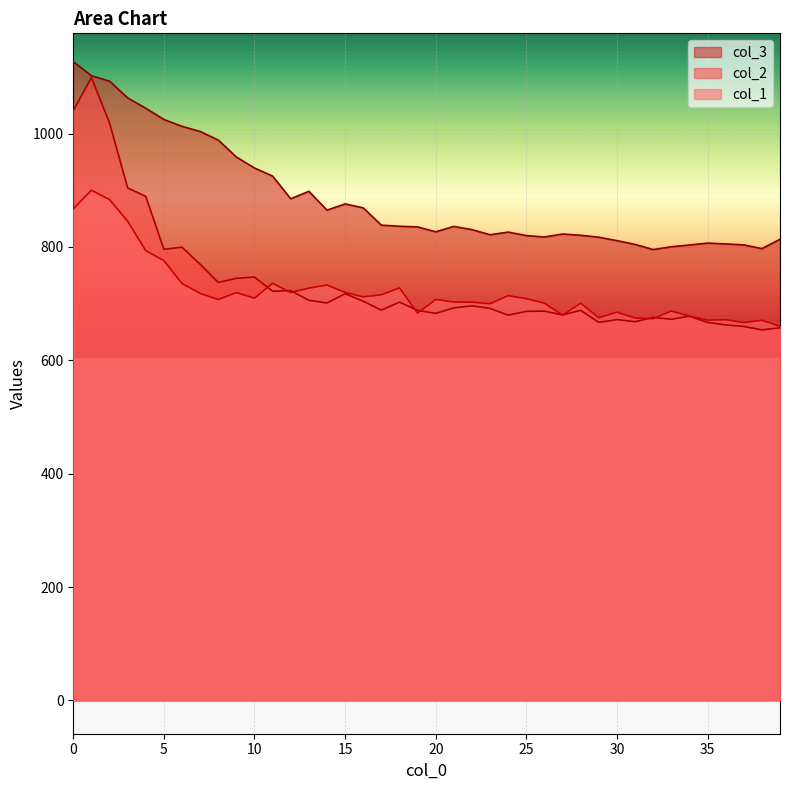

What is the difference between the second highest and second lowest values in the col_3 series?

305.0